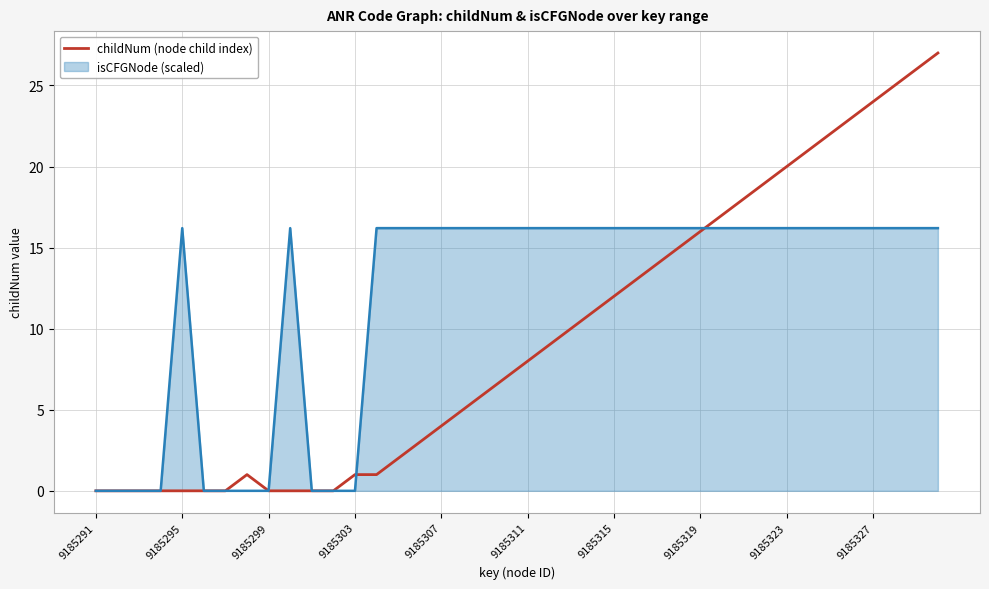

List the series in order of their overall mean, lowest first.

childNum (node child index), isCFGNode (scaled)